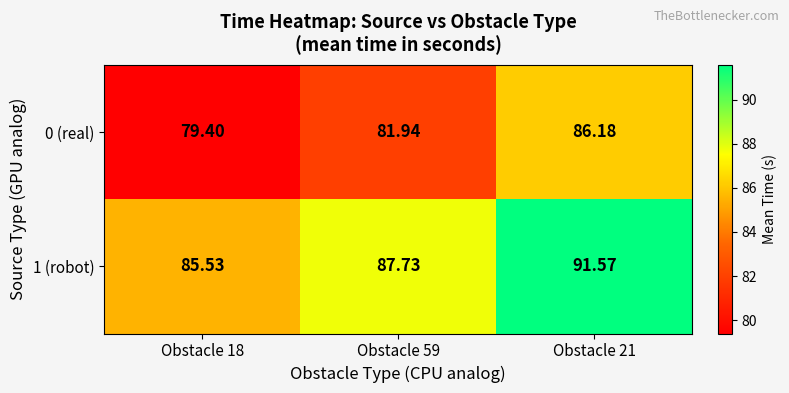

What is the maximum value shown in the chart?

91.6